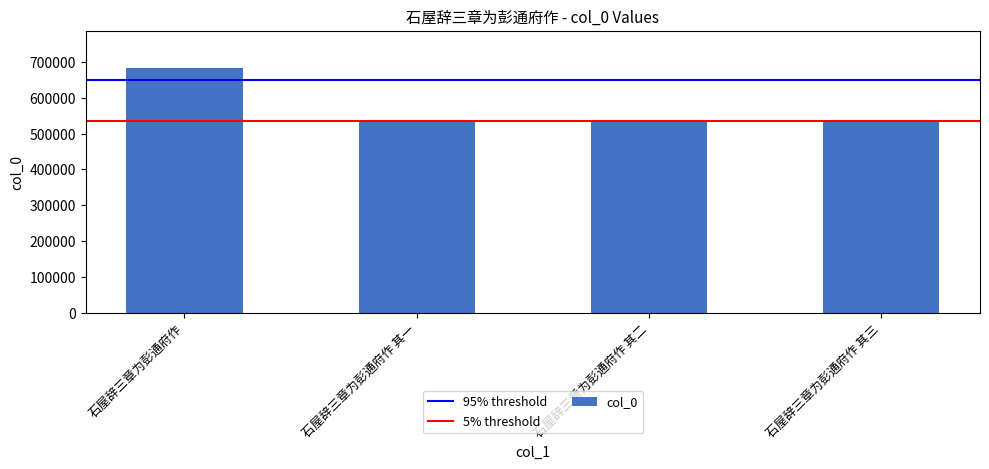

What is the difference between the maximum and minimum values?

148804